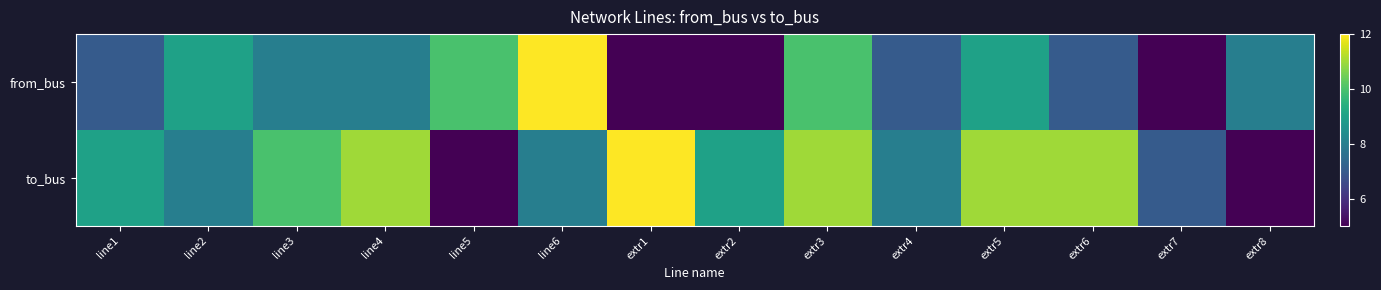

Reading left to right, what are all the values shown in this chart?

from_bus: line1=7	line2=9	line3=8	line4=8	line5=10	line6=12	extr1=5	extr2=5	extr3=10	extr4=7	extr5=9	extr6=7	extr7=5	extr8=8
to_bus: line1=9	line2=8	line3=10	line4=11	line5=5	line6=8	extr1=12	extr2=9	extr3=11	extr4=8	extr5=11	extr6=11	extr7=7	extr8=5